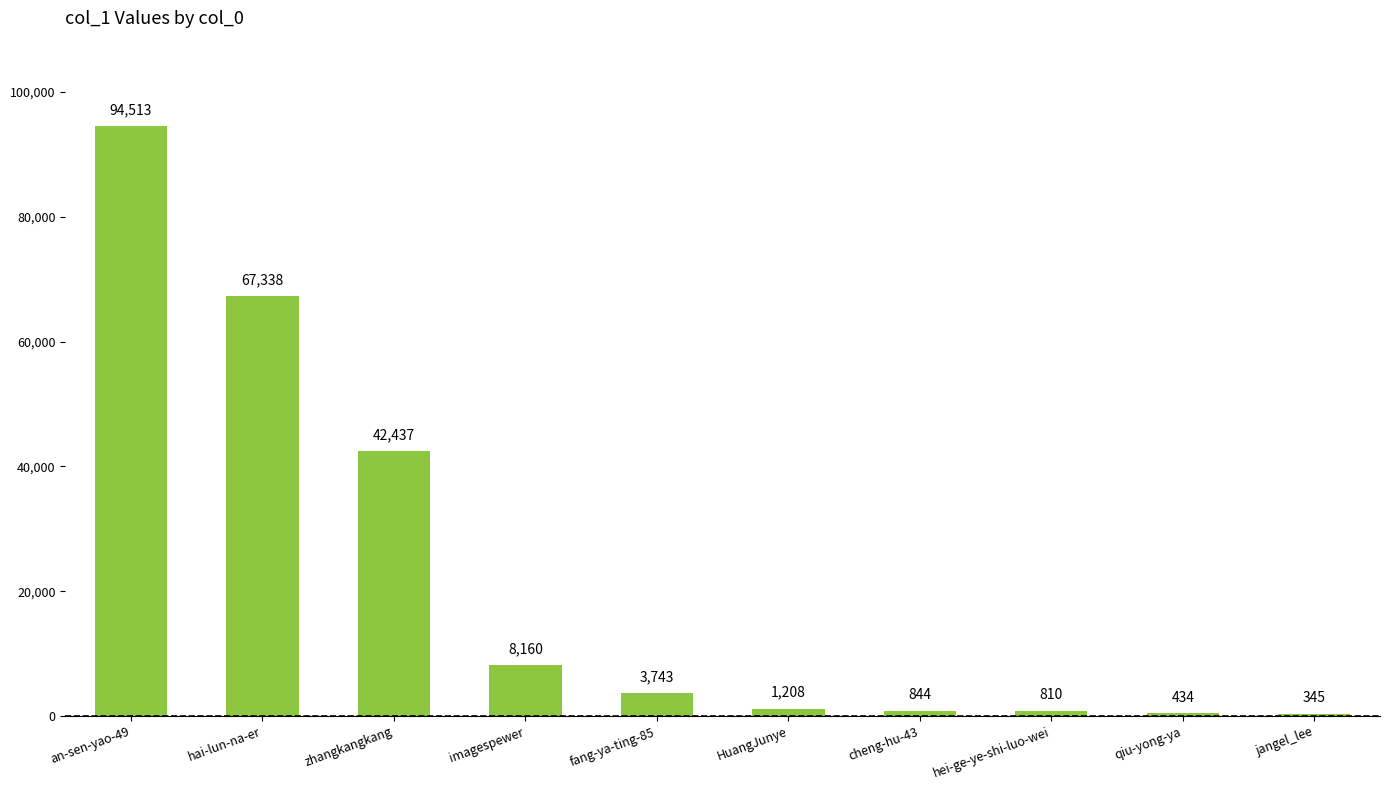

Which has a higher value, cheng-hu-43 or hai-lun-na-er?

hai-lun-na-er